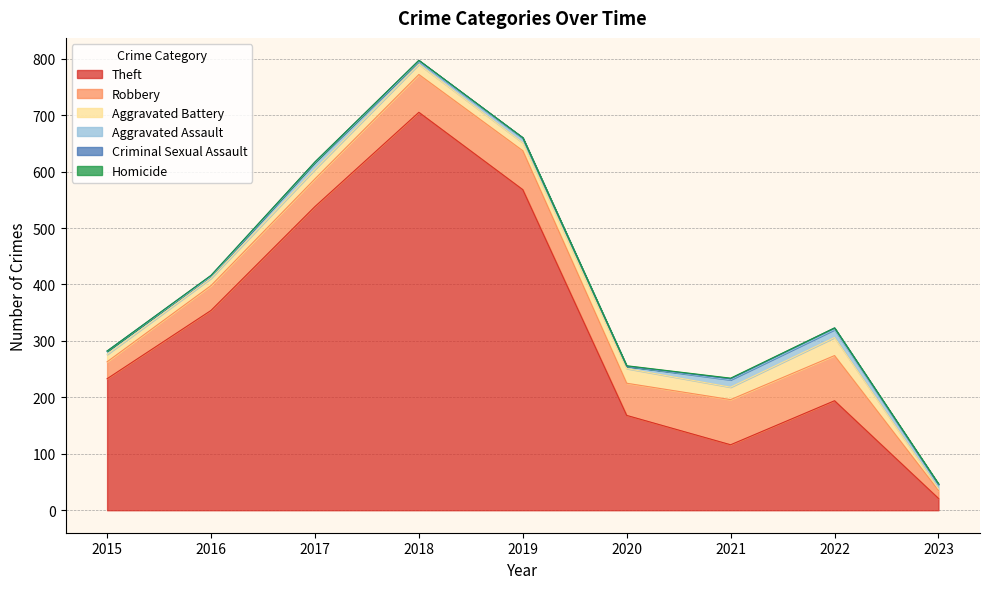

List the series in order of their peak value, lowest first.

Homicide, Criminal Sexual Assault, Aggravated Assault, Aggravated Battery, Robbery, Theft